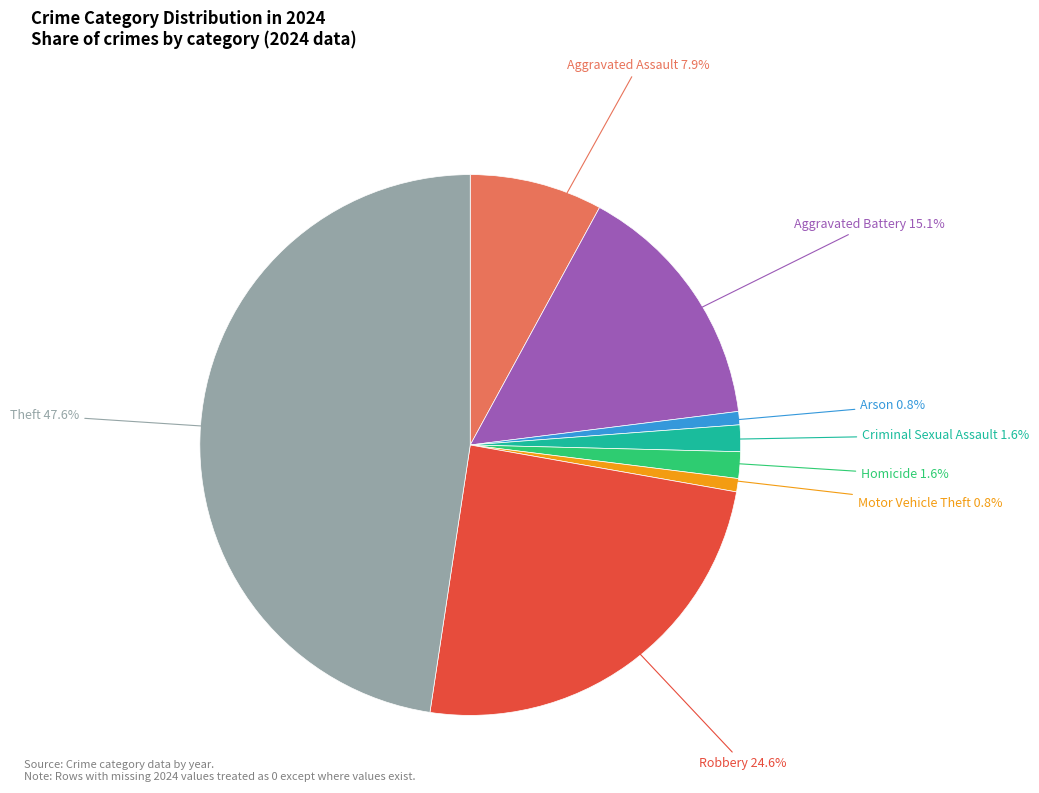

How many slices are in this pie chart?

8